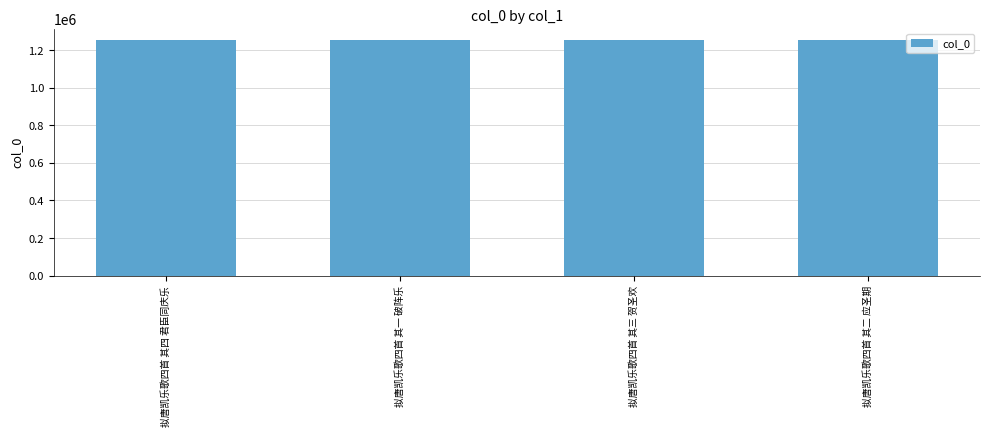

Read the value at 拟唐凯乐歌四首 其二 应圣期.

1250903